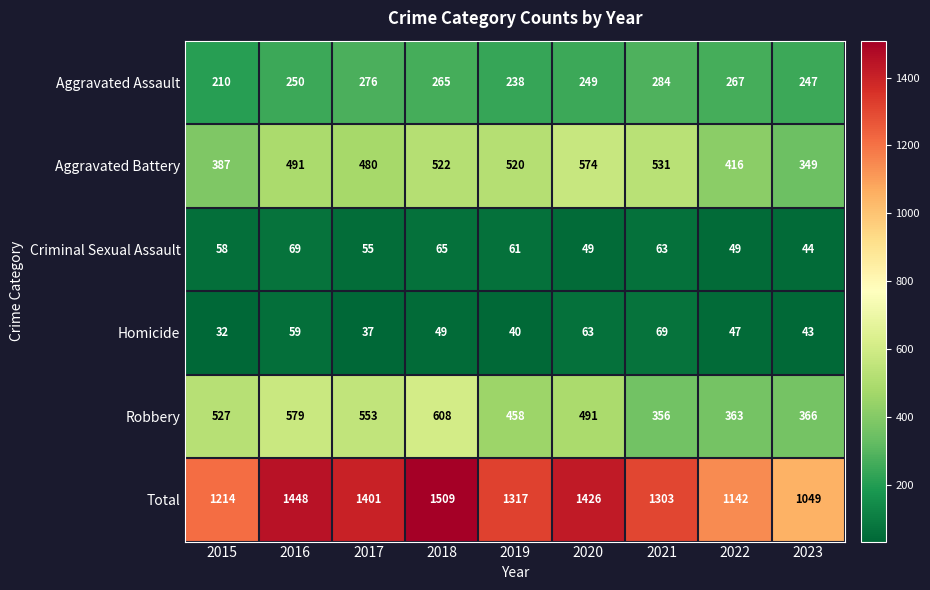

At which category does the chart reach its minimum across all series?

2015